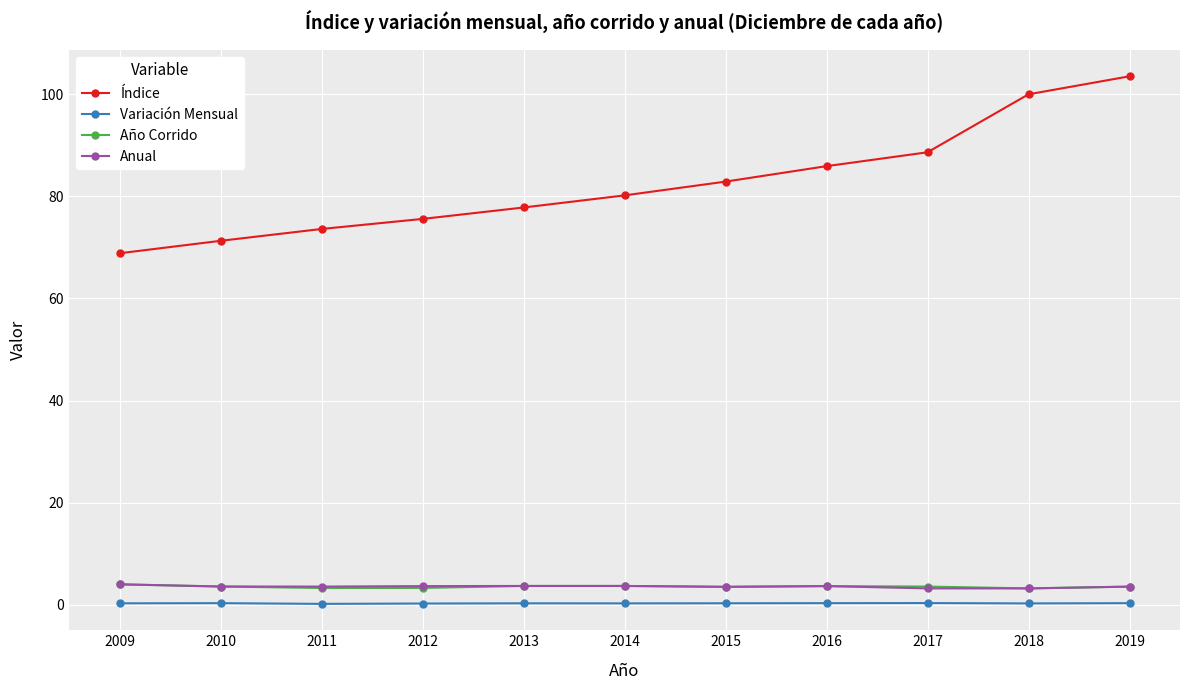

What are all the series names shown in the legend?

Índice, Variación Mensual, Año Corrido, Anual